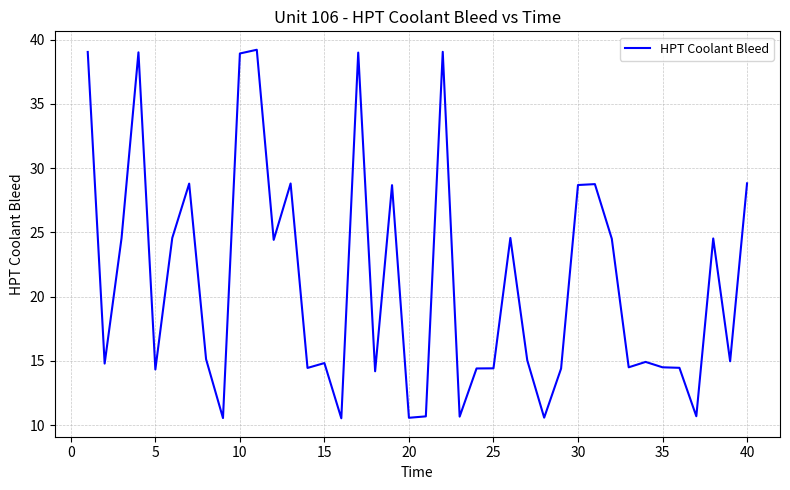

What is the smallest value displayed?

10.5